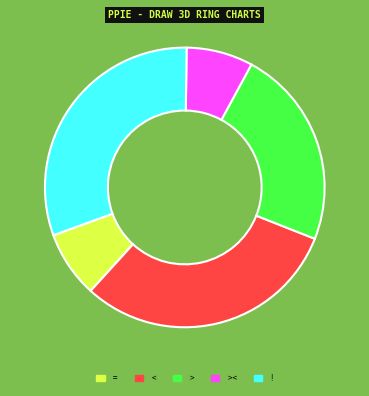

The > slice represents 23% of the pie. True or false?

True